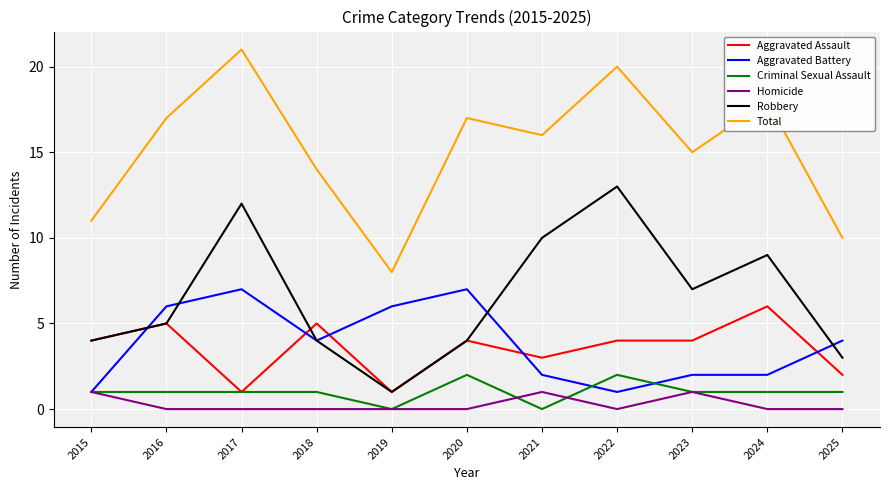

What are all the series names shown in the legend?

Aggravated Assault, Aggravated Battery, Criminal Sexual Assault, Homicide, Robbery, Total